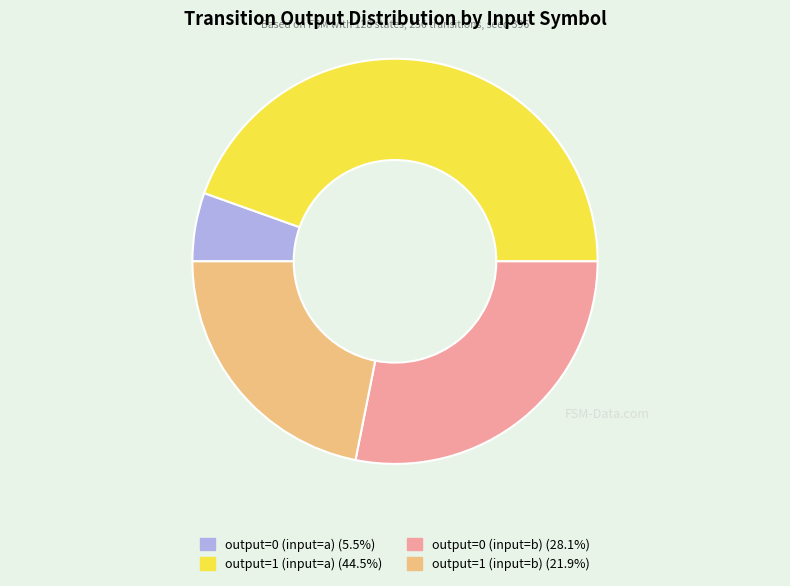

Rank the categories by value from highest to lowest.

output=1 (input=a), output=0 (input=b), output=1 (input=b), output=0 (input=a)